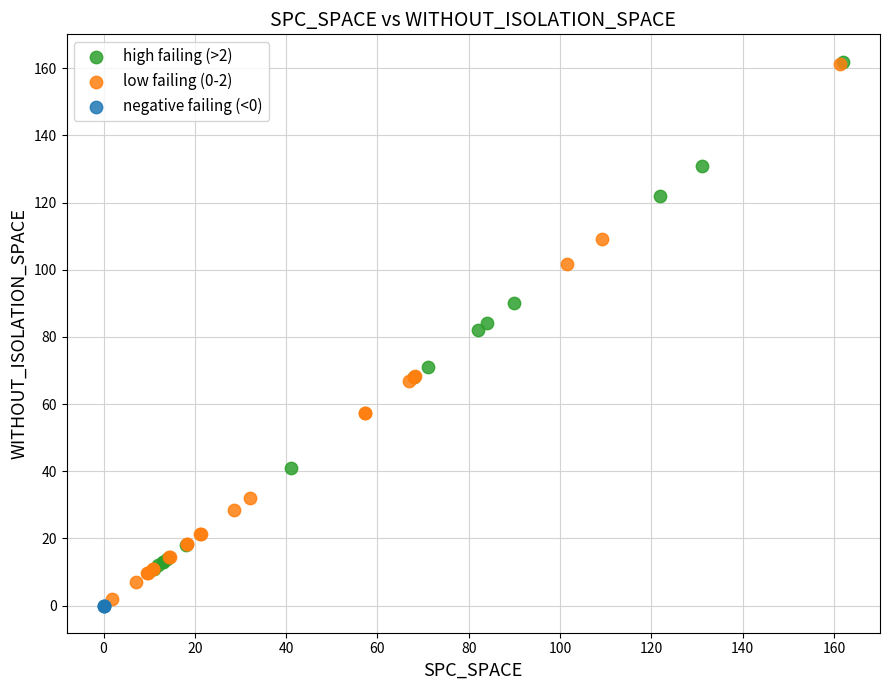

What are all the series names shown in the legend?

high failing (>2), low failing (0-2), negative failing (<0)